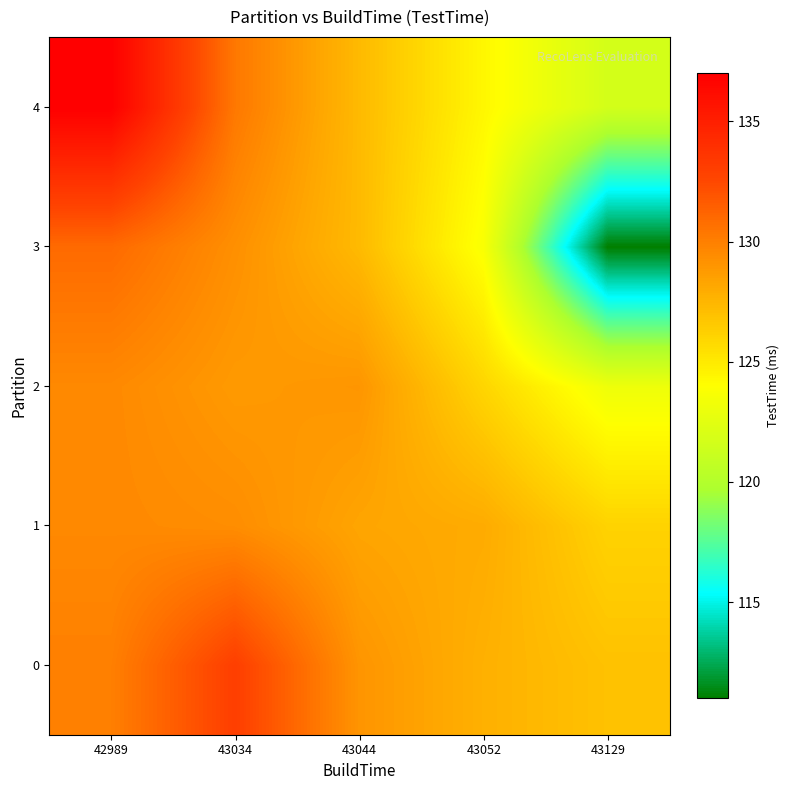

Which series has the widest spread of values?

3